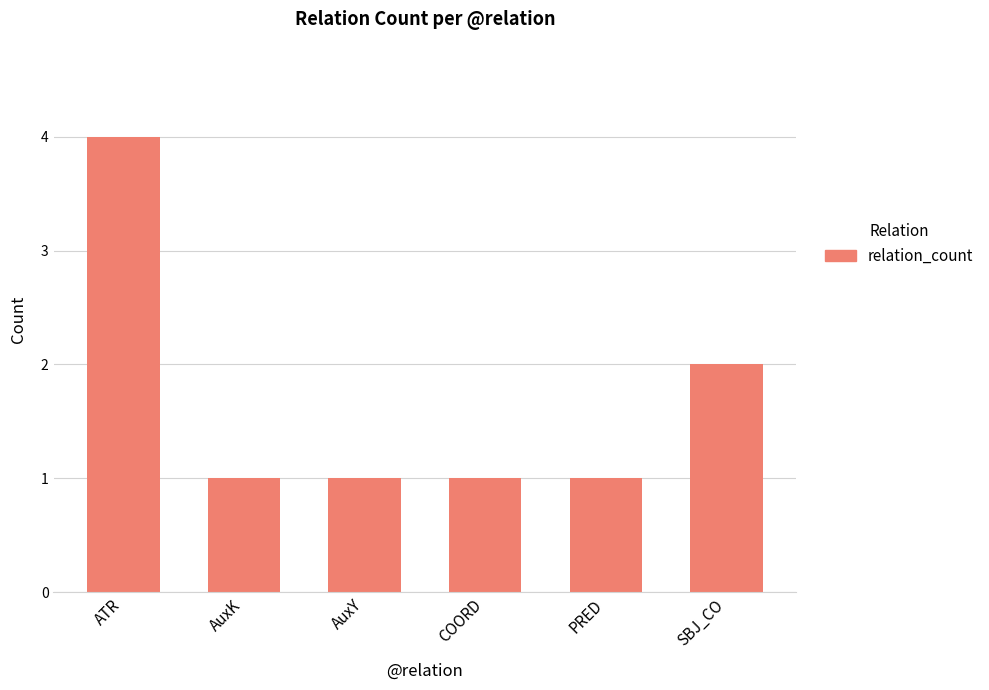

What is the minimum value shown in the chart?

1